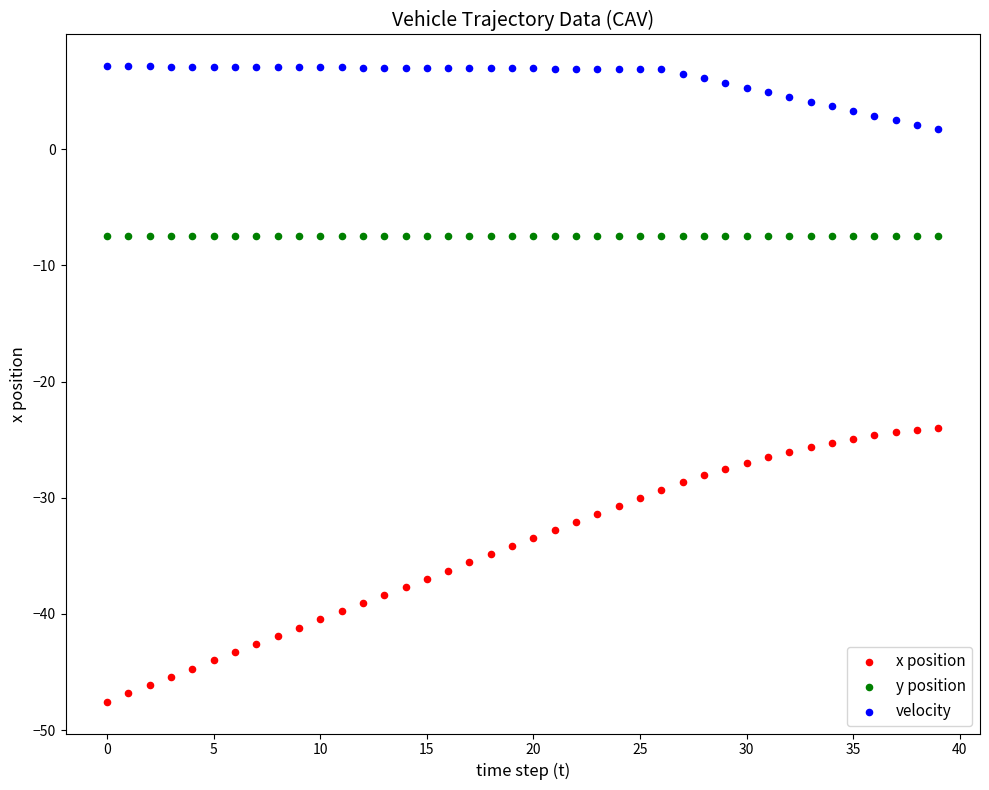

Which series reaches the minimum Y coordinate?

x position